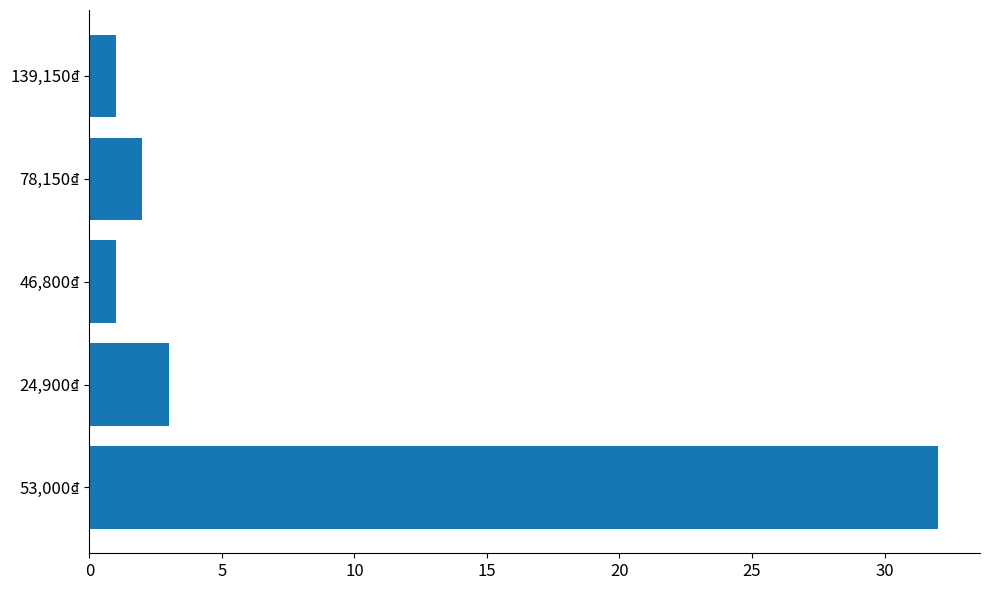

What is the sum of the values at 46,800₫ and 24,900₫?

4